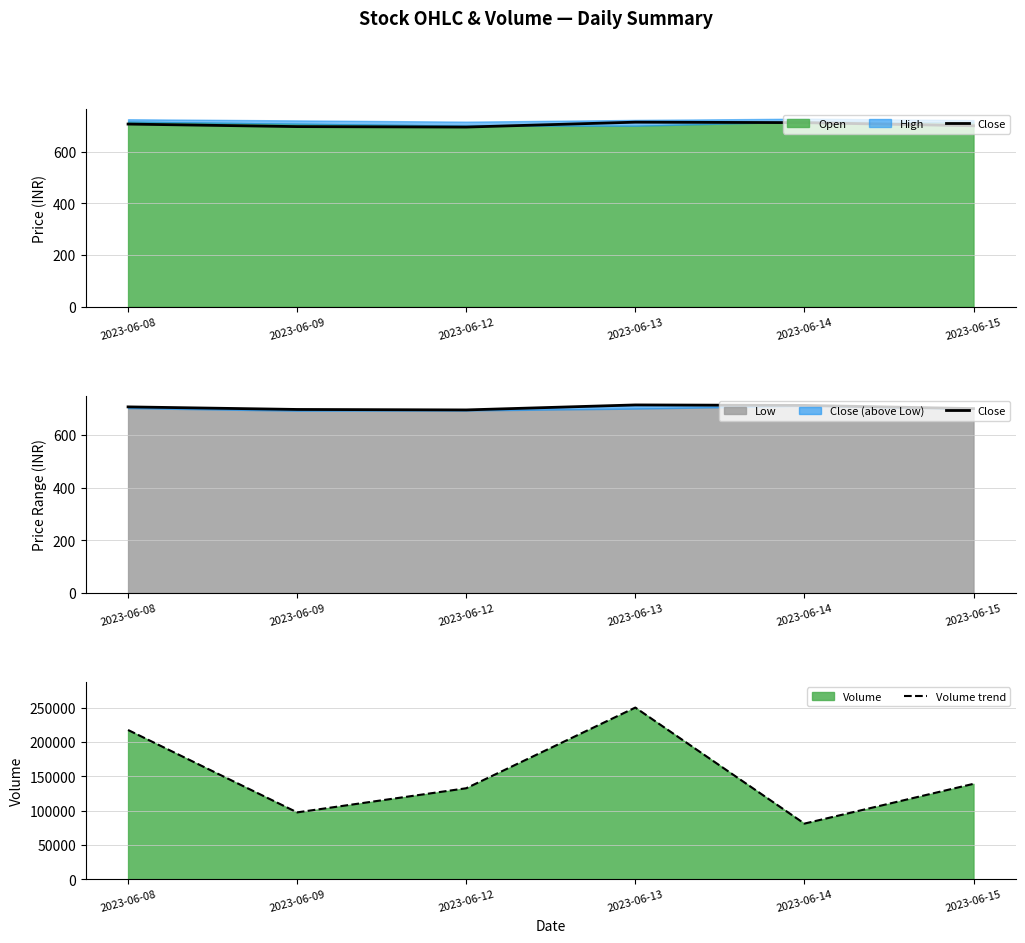

At how many categories does at least one series exceed 123137?

4